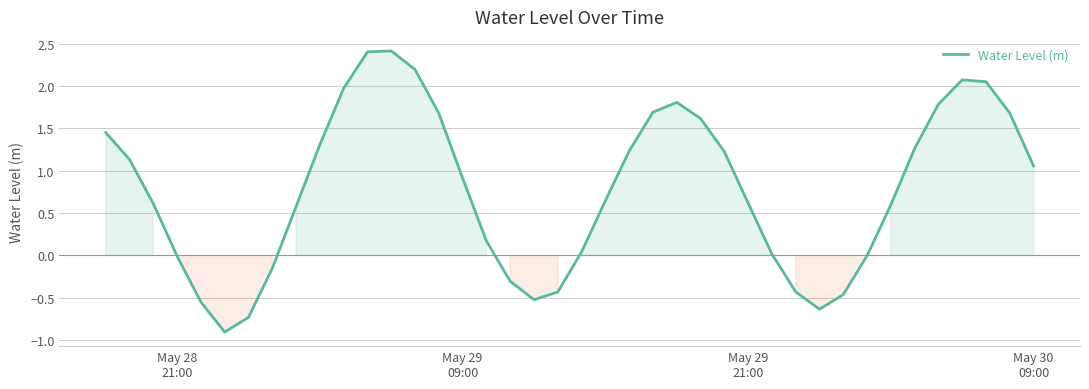

What is the minimum value shown in the chart?

-0.9